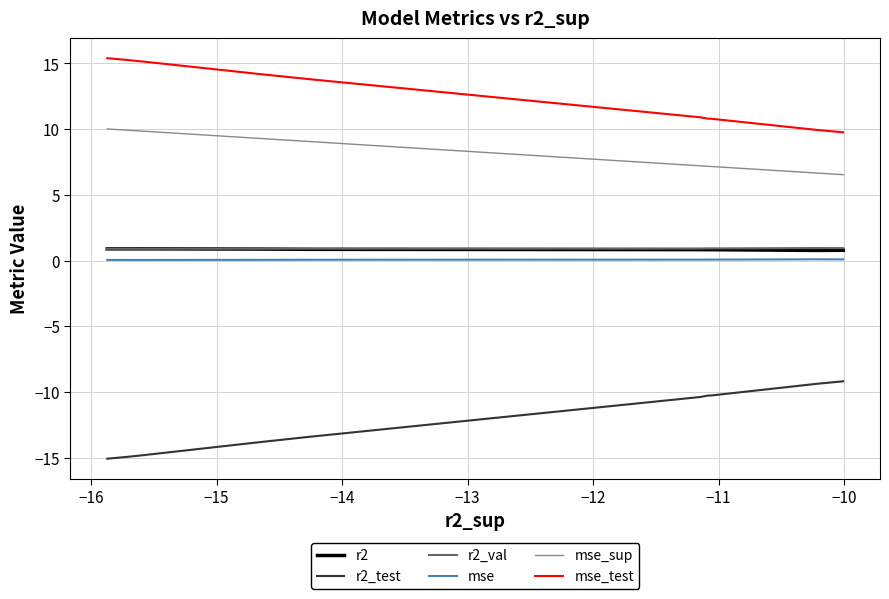

In r2, how many points are lower than both neighbors (excluding endpoints)?

2